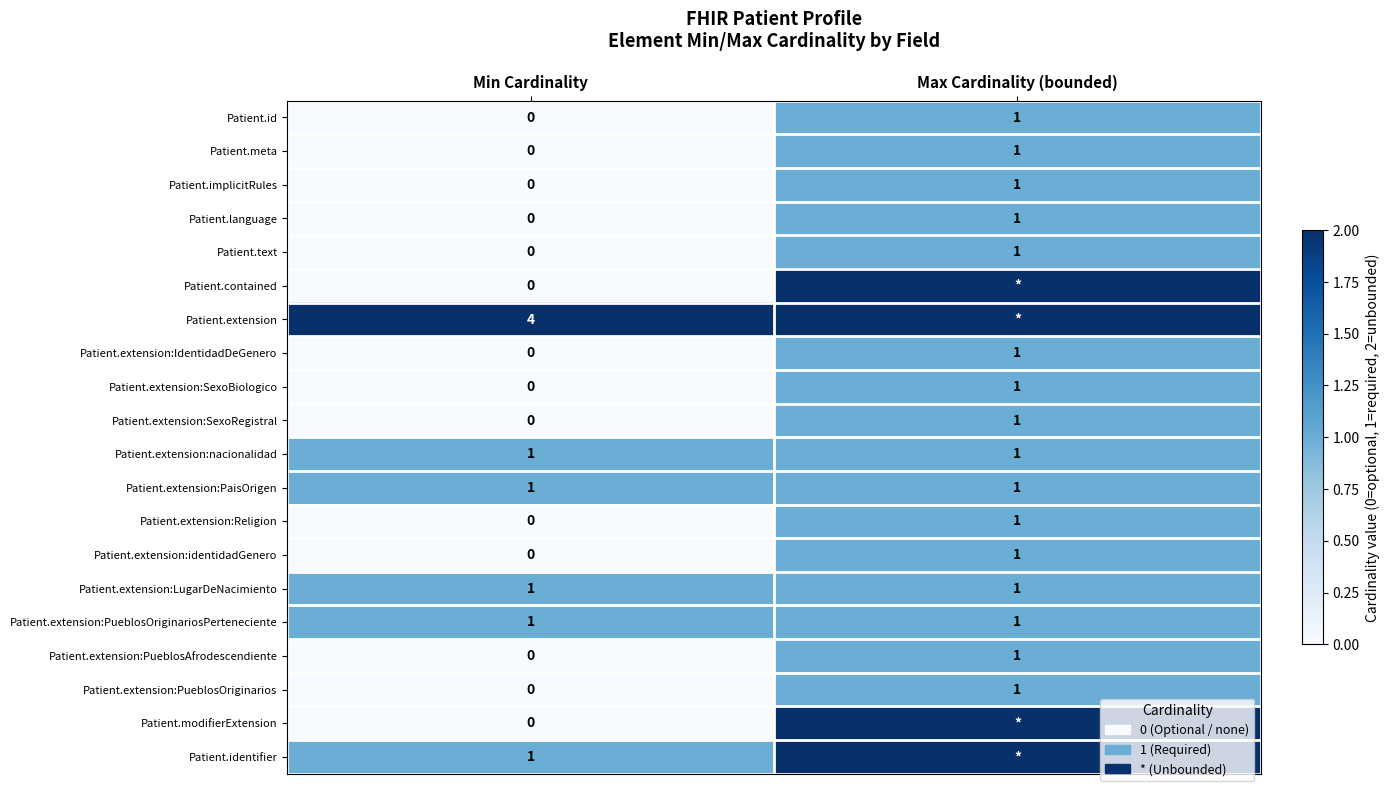

At which label does Patient.extension reach its peak?

Min Cardinality